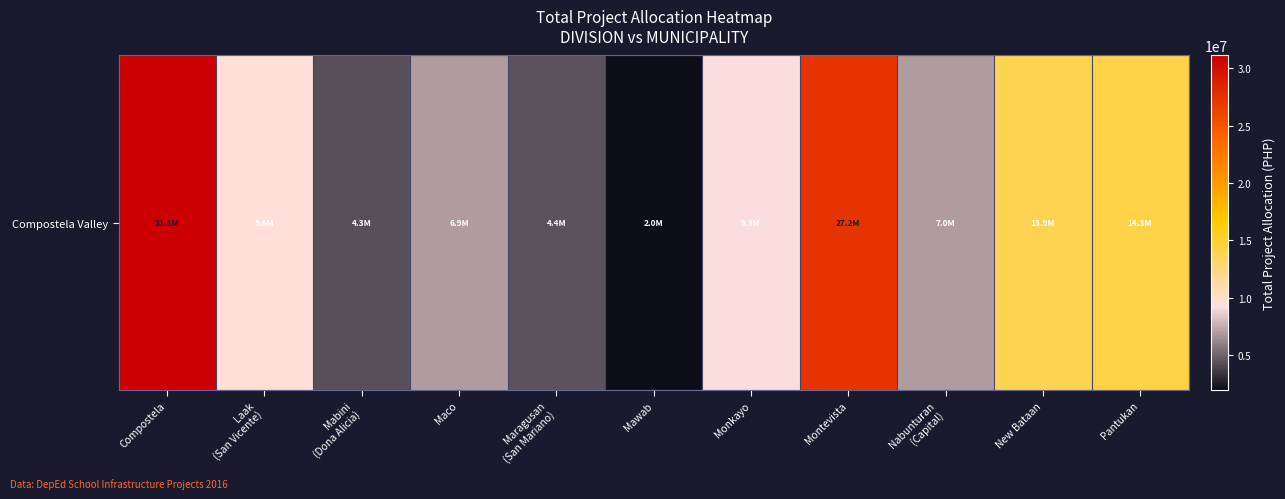

Is it true that the value at Monkayo is 5300409.7?

False